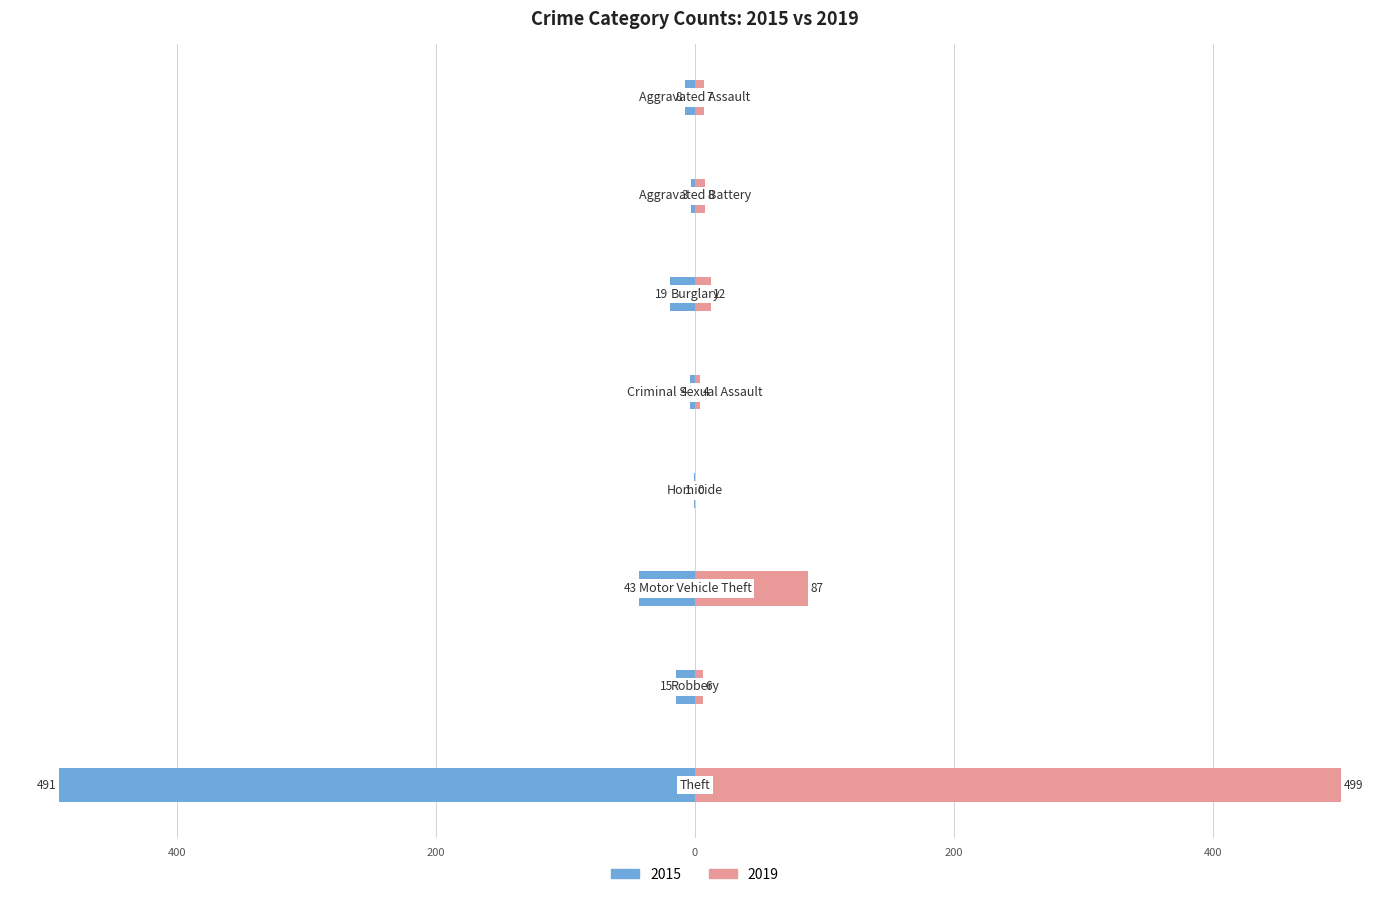

Reading right to left, transcribe all the data shown in this chart.

2015: Theft=-491	Robbery=-15	Motor Vehicle Theft=-43	Homicide=-1	Criminal Sexual Assault=-4	Burglary=-19	Aggravated Battery=-3	Aggravated Assault=-8
2019: Theft=499	Robbery=6	Motor Vehicle Theft=87	Homicide=0	Criminal Sexual Assault=4	Burglary=12	Aggravated Battery=8	Aggravated Assault=7